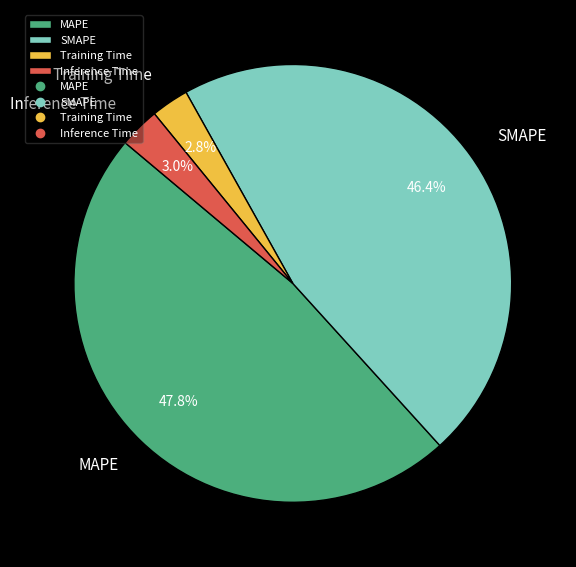

Count the number of slices in the pie.

4